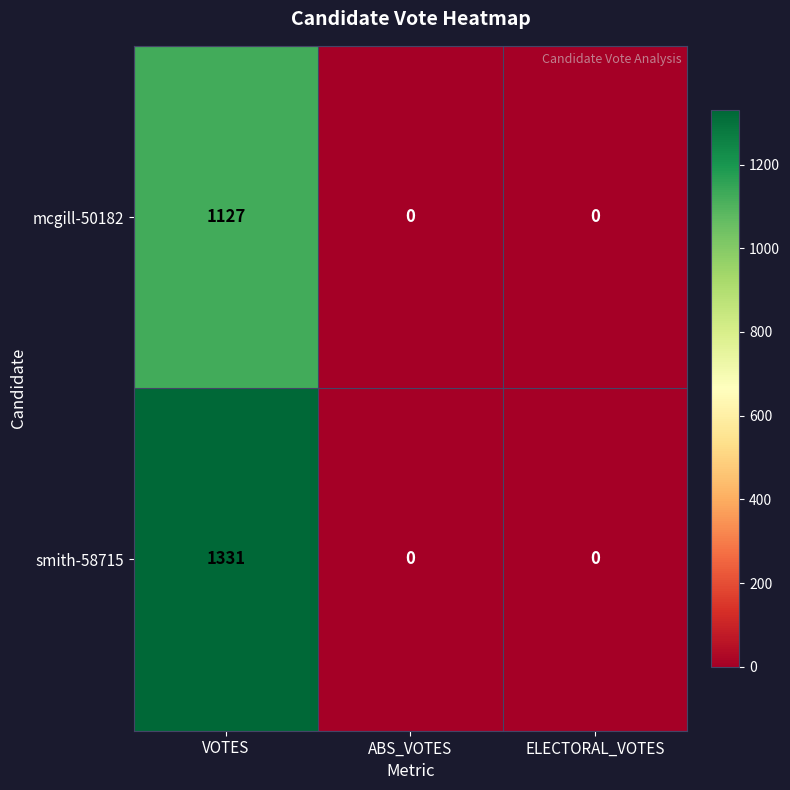

Reading left to right, list all the values displayed in this chart.

mcgill-50182: VOTES=1127	ABS_VOTES=0	ELECTORAL_VOTES=0
smith-58715: VOTES=1331	ABS_VOTES=0	ELECTORAL_VOTES=0